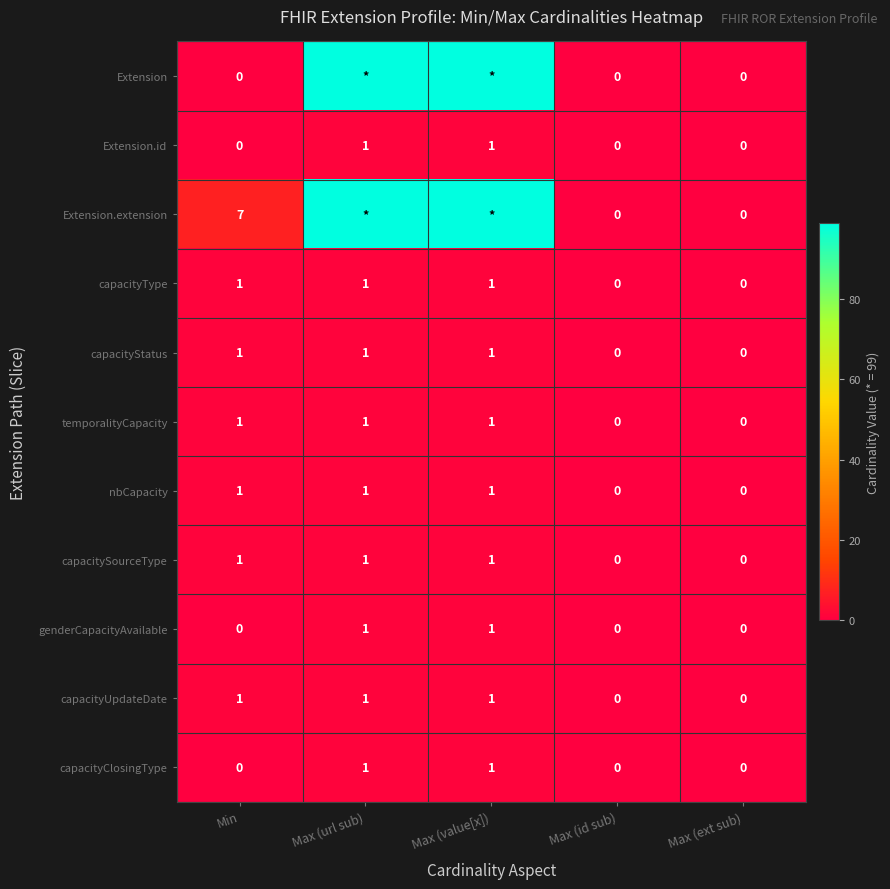

What is the spread (max minus min) of values at Min?

7